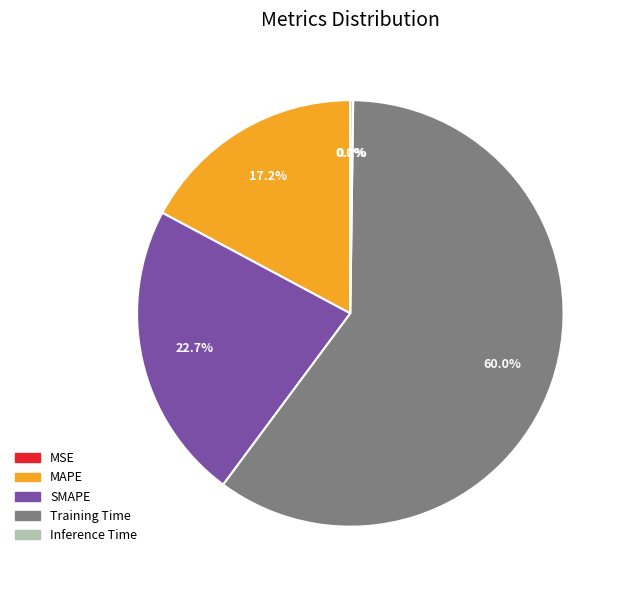

What is the majority slice?

Training Time